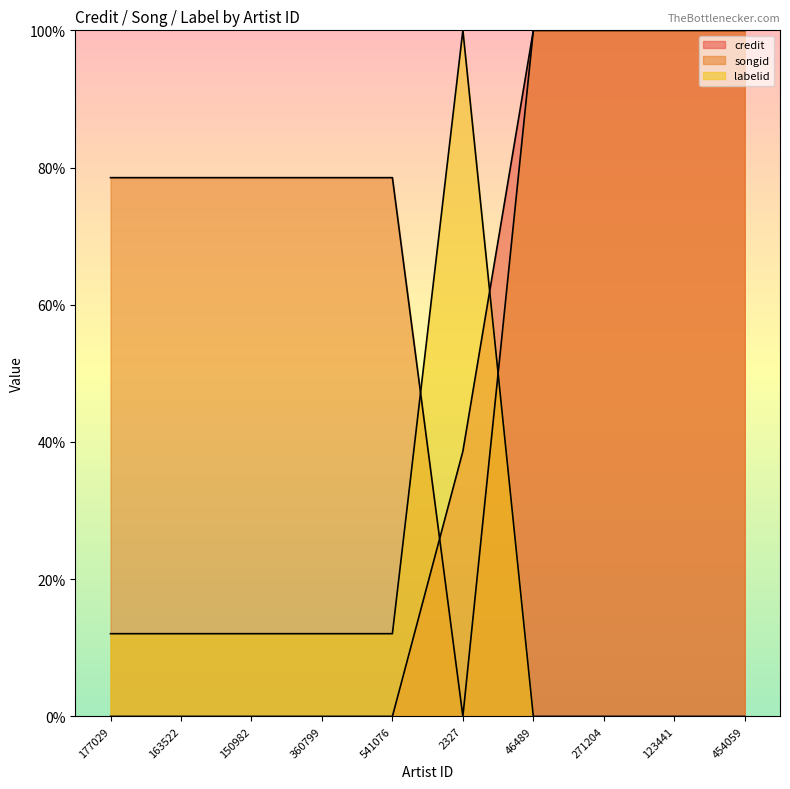

What is the greatest value displayed?

100.0